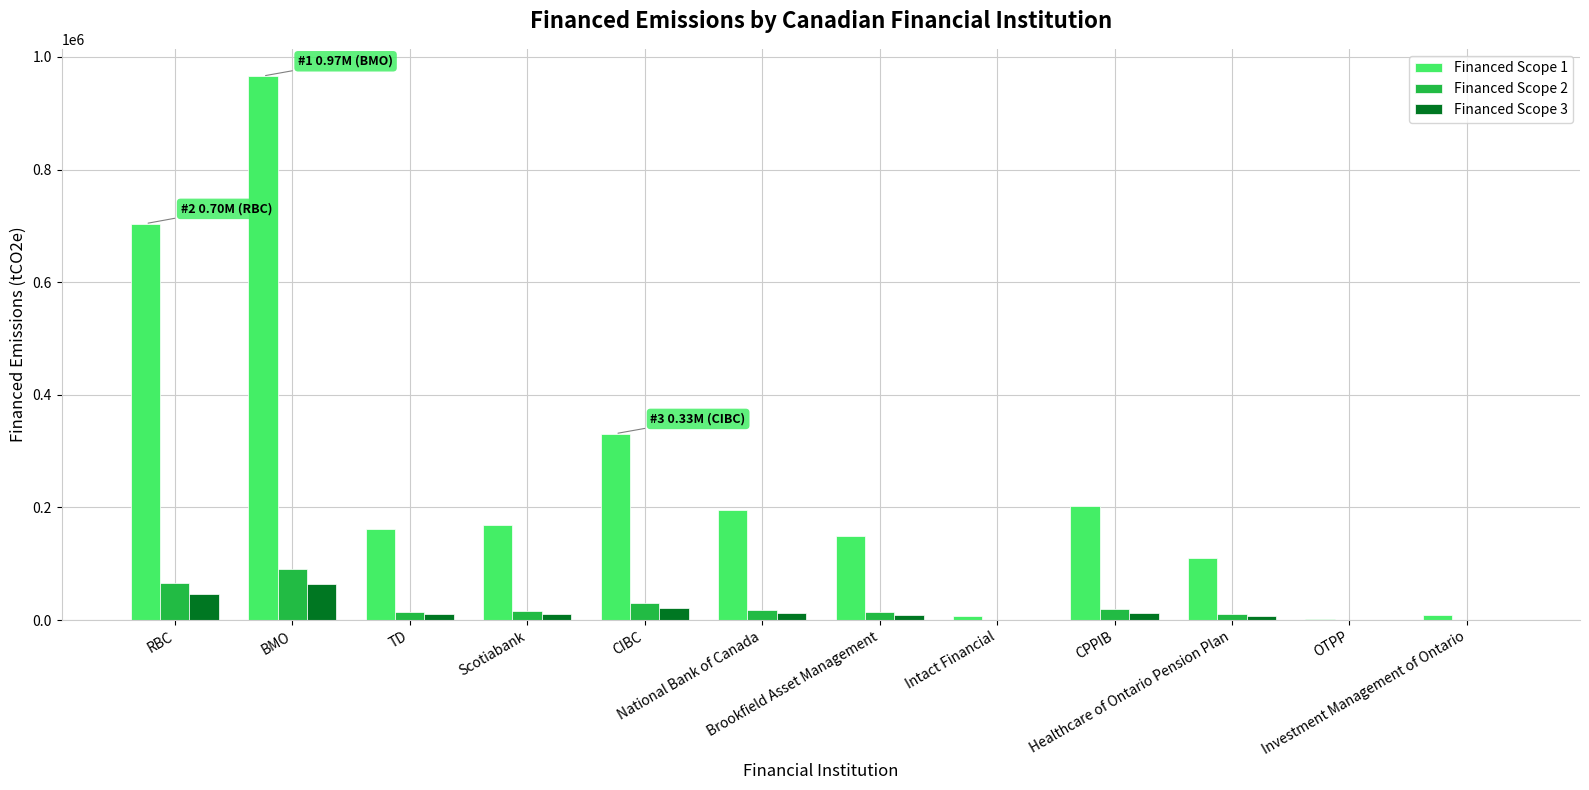

Which label corresponds to the largest value in the chart?

BMO